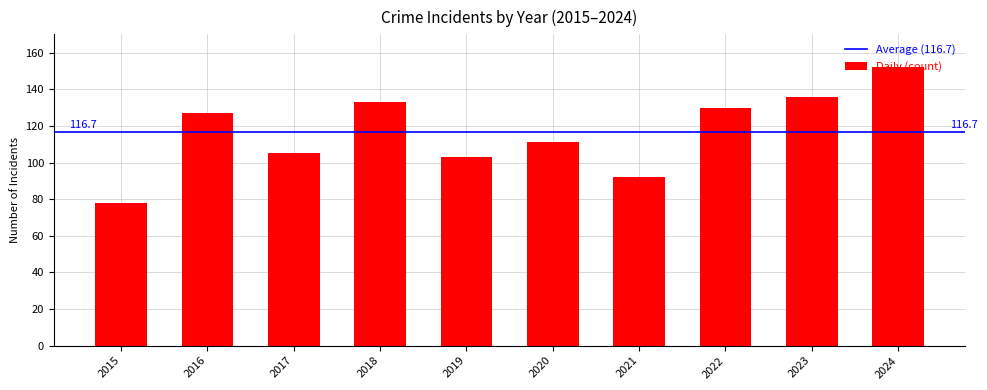

What is the minimum value shown in the chart?

78